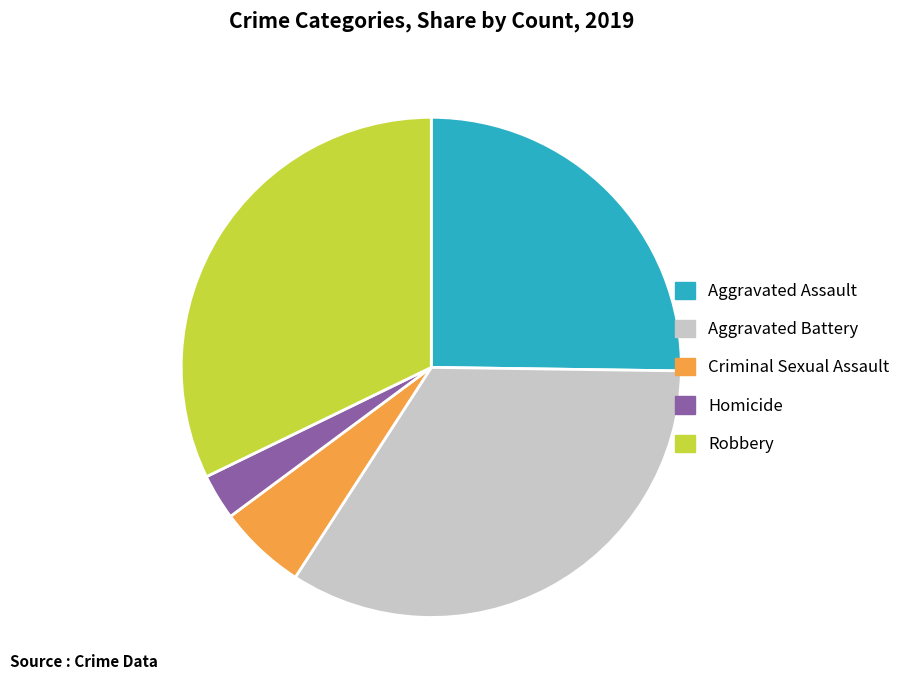

Rank the categories by value from lowest to highest.

Homicide, Criminal Sexual Assault, Aggravated Assault, Robbery, Aggravated Battery